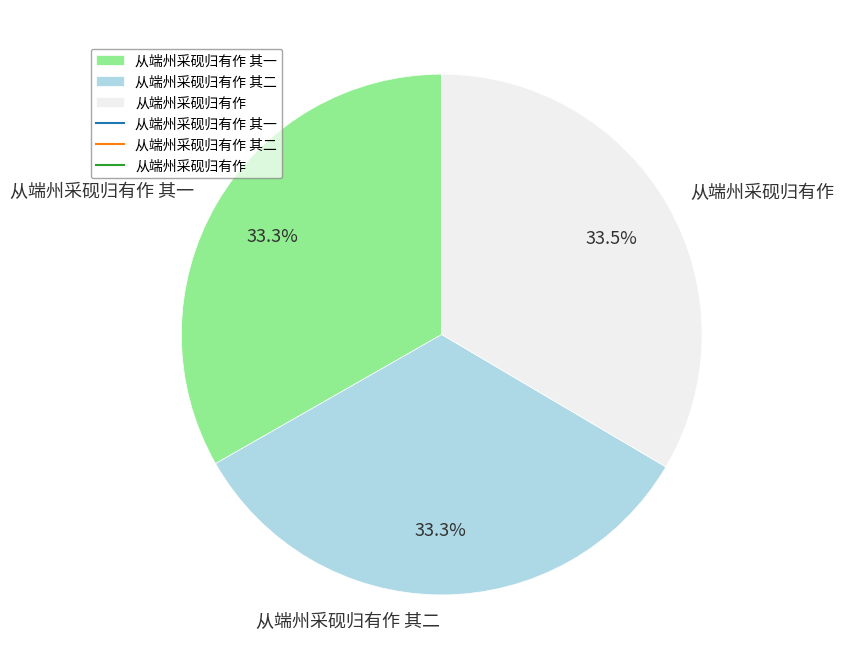

How many segments does this pie chart have?

3